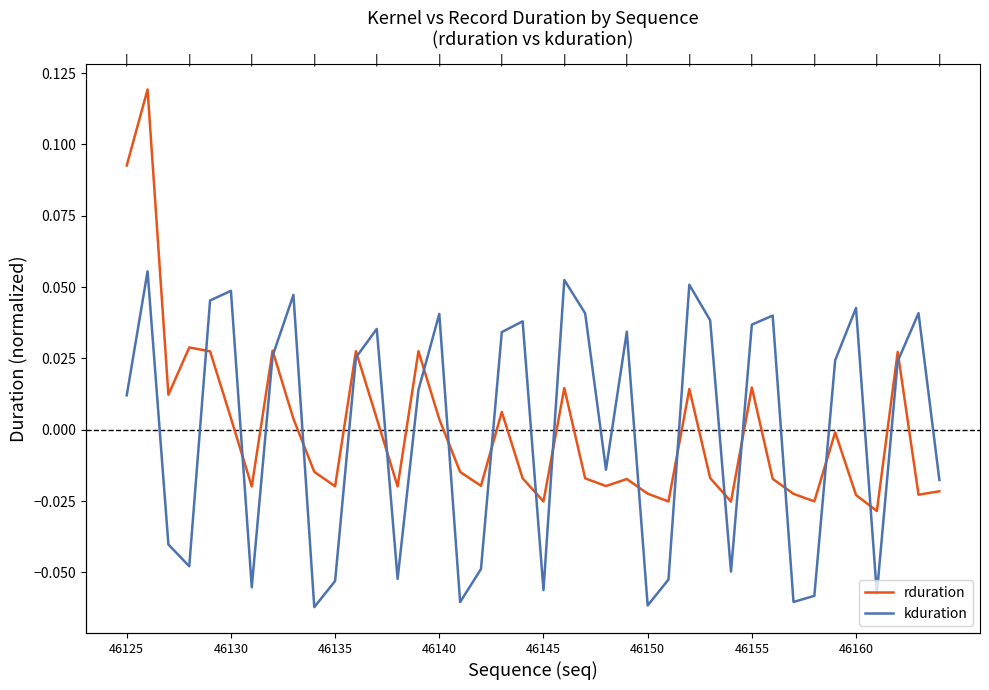

What are all the series names shown in the legend?

rduration, kduration